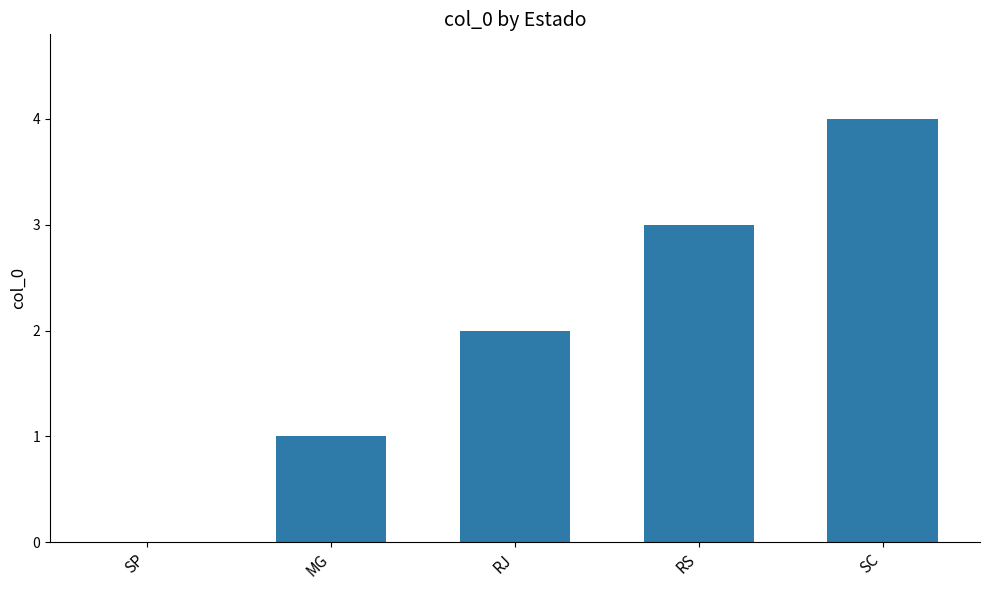

True or false: the data shows 0 at SP.

True